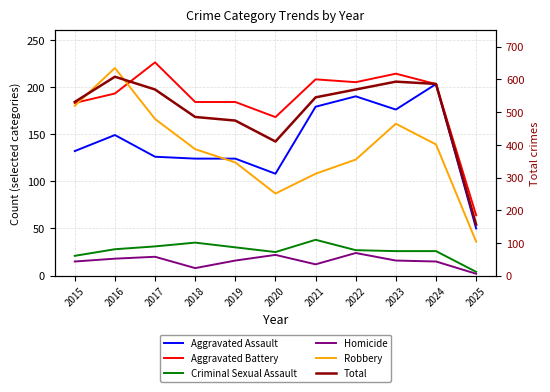

Count the number of categories in the chart.

11